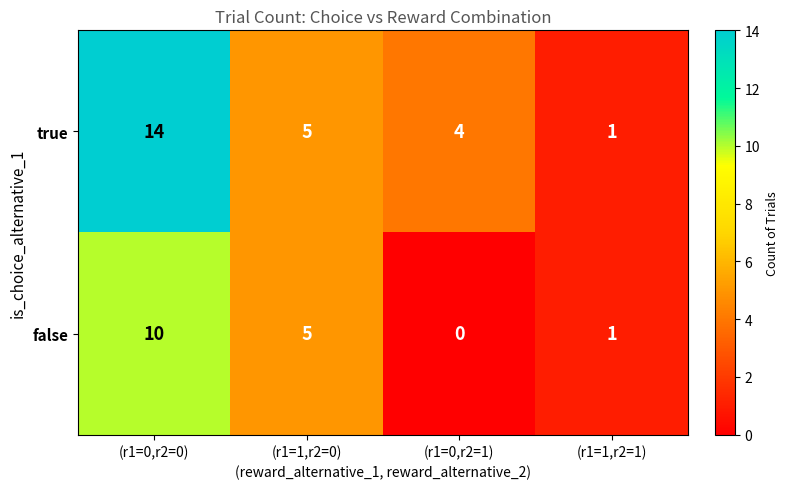

Which series changed the most between (r1=0,r2=0) and (r1=1,r2=1)?

true